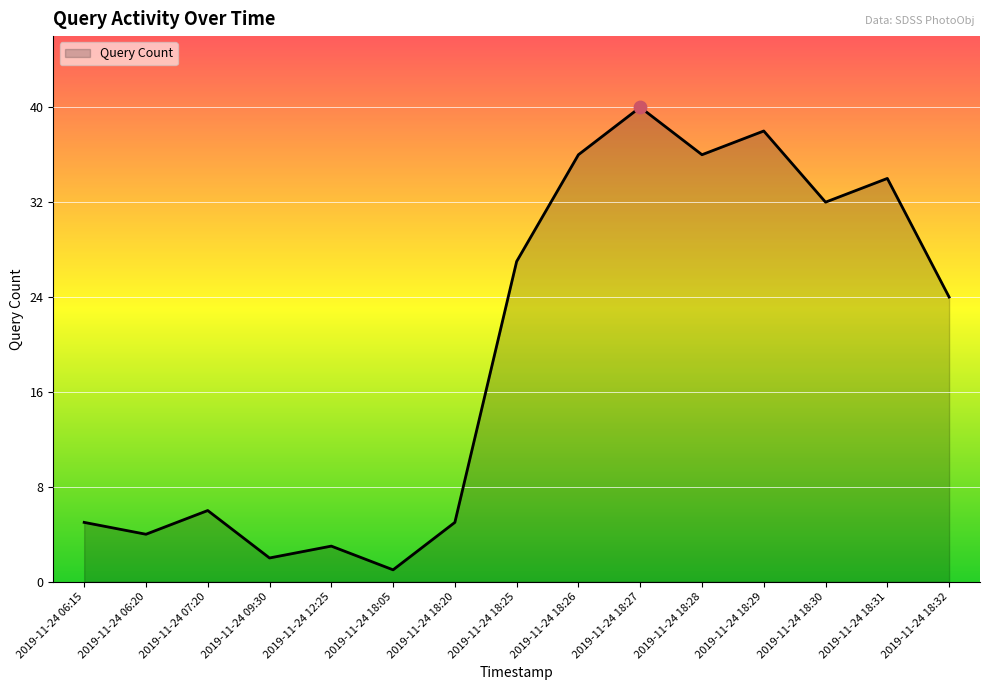

Between 2019-11-24 18:30 and 2019-11-24 09:30, which is larger?

2019-11-24 18:30